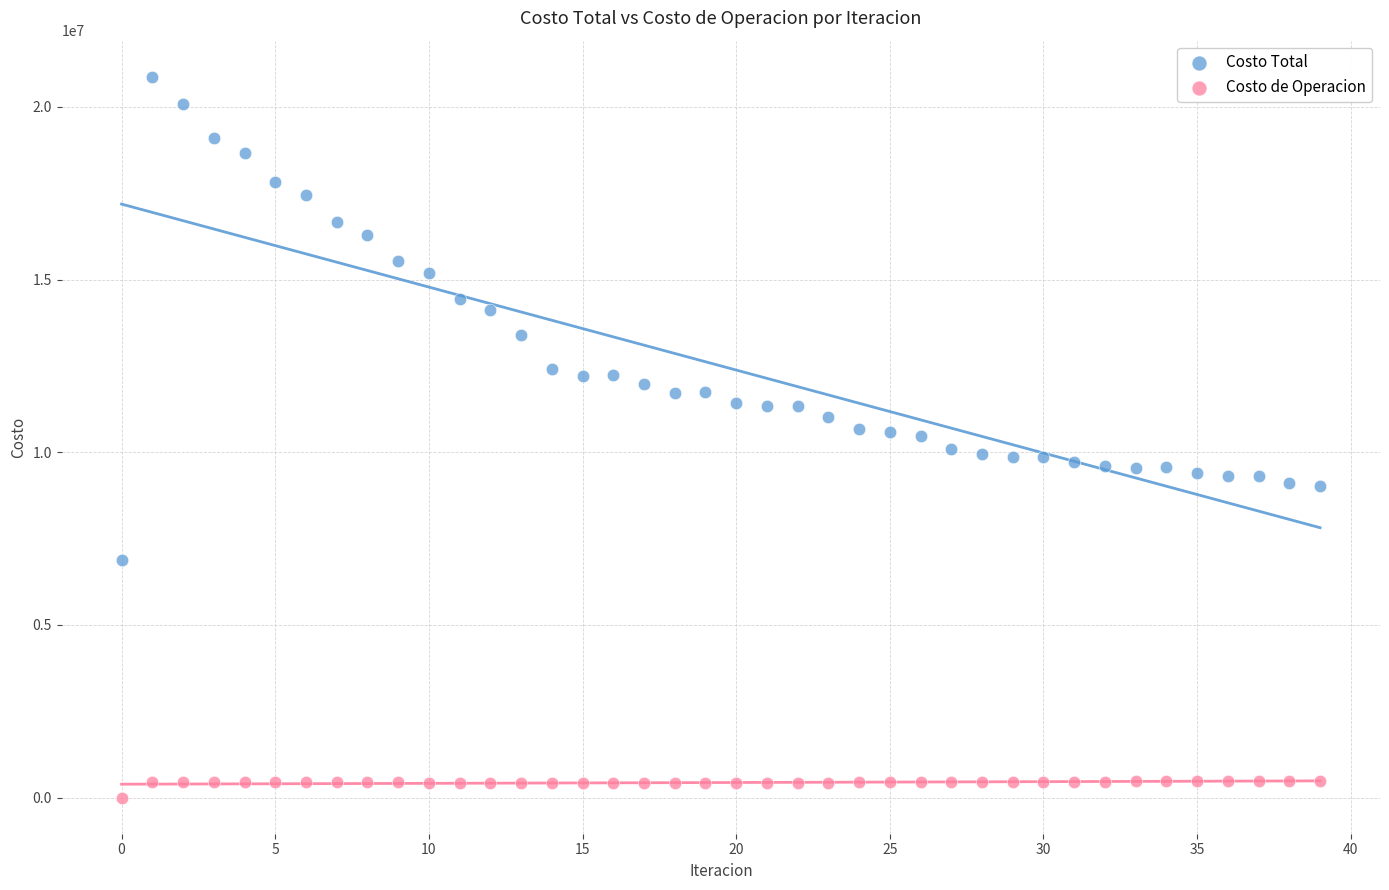

Which series reaches the minimum Y coordinate?

Costo de Operacion